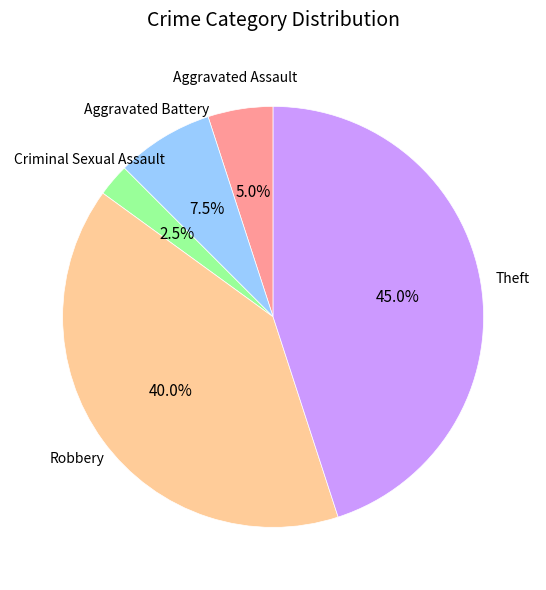

Is there a majority slice in this chart?

No